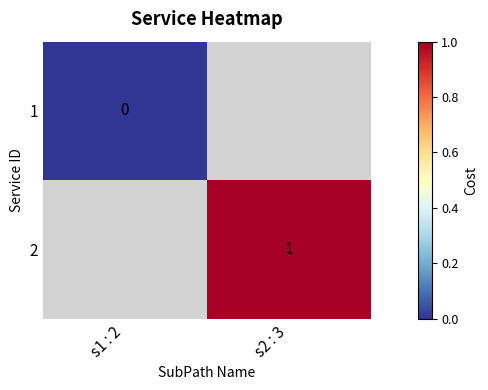

Is it true that 2 equals 1 at s2 : 3?

True